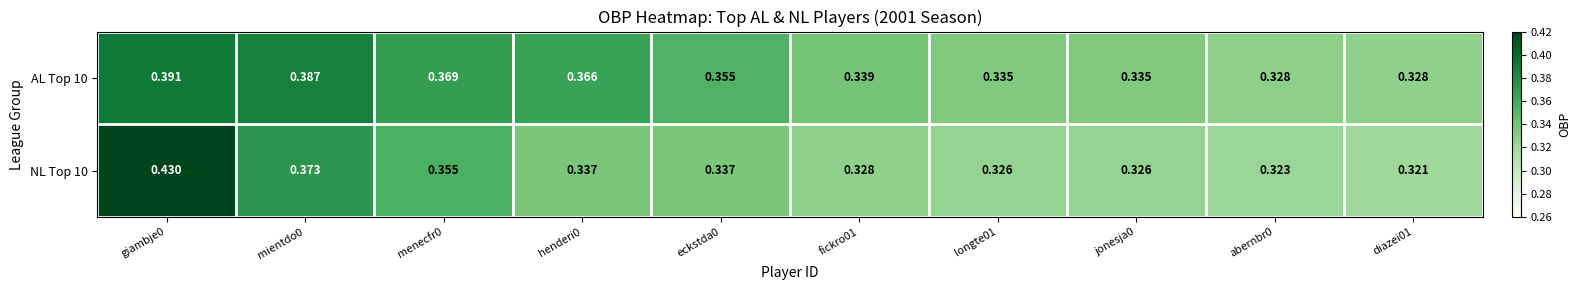

Is the value of AL Top 10 at jonesja0 greater than the value of NL Top 10 at eckstda0?

No